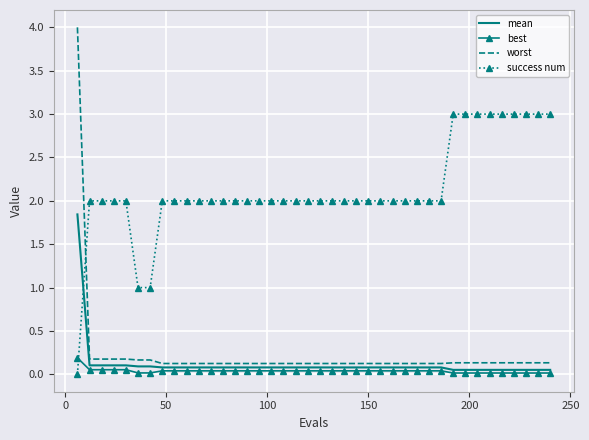

Which series has the largest range (max minus min)?

worst